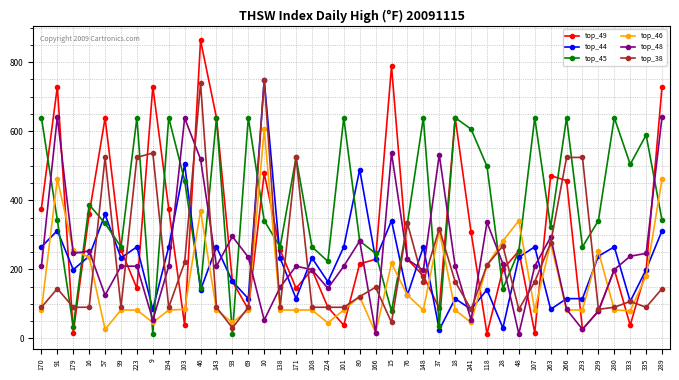

What is the label of the 14th point from the left?

69